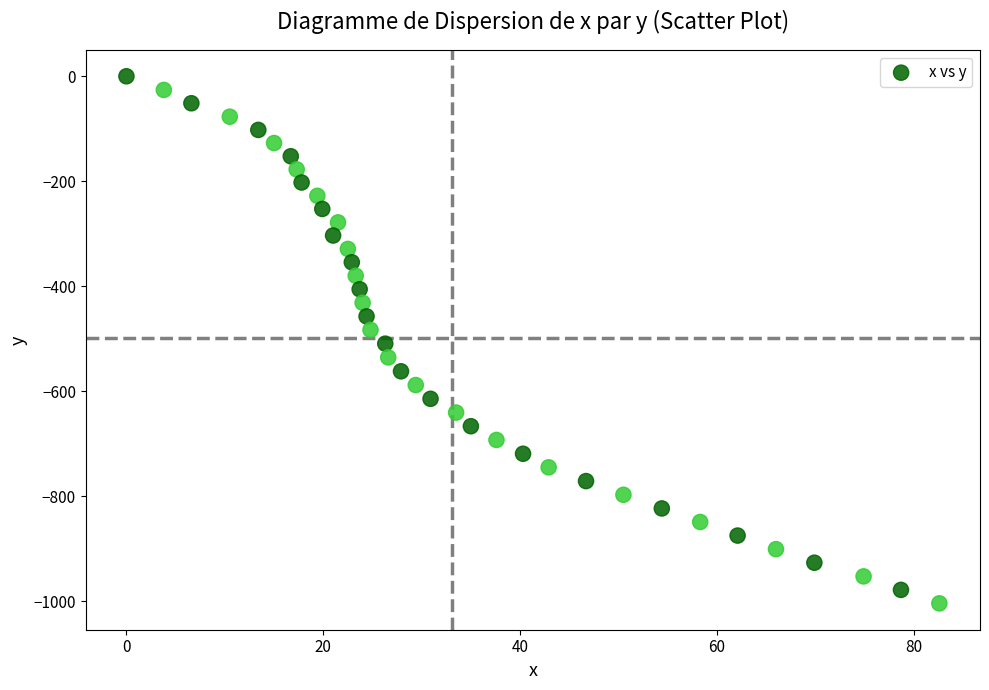

What is the range of X values (max minus min)?

82.6